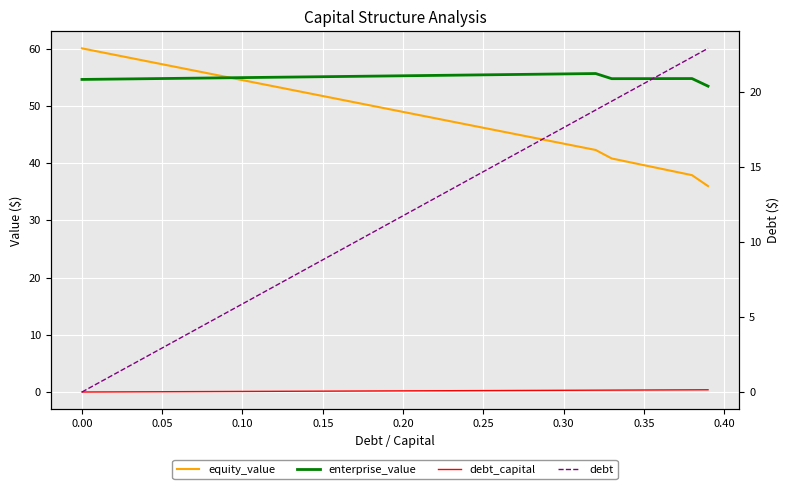

What are all the series names shown in the legend?

equity_value, enterprise_value, debt_capital, debt